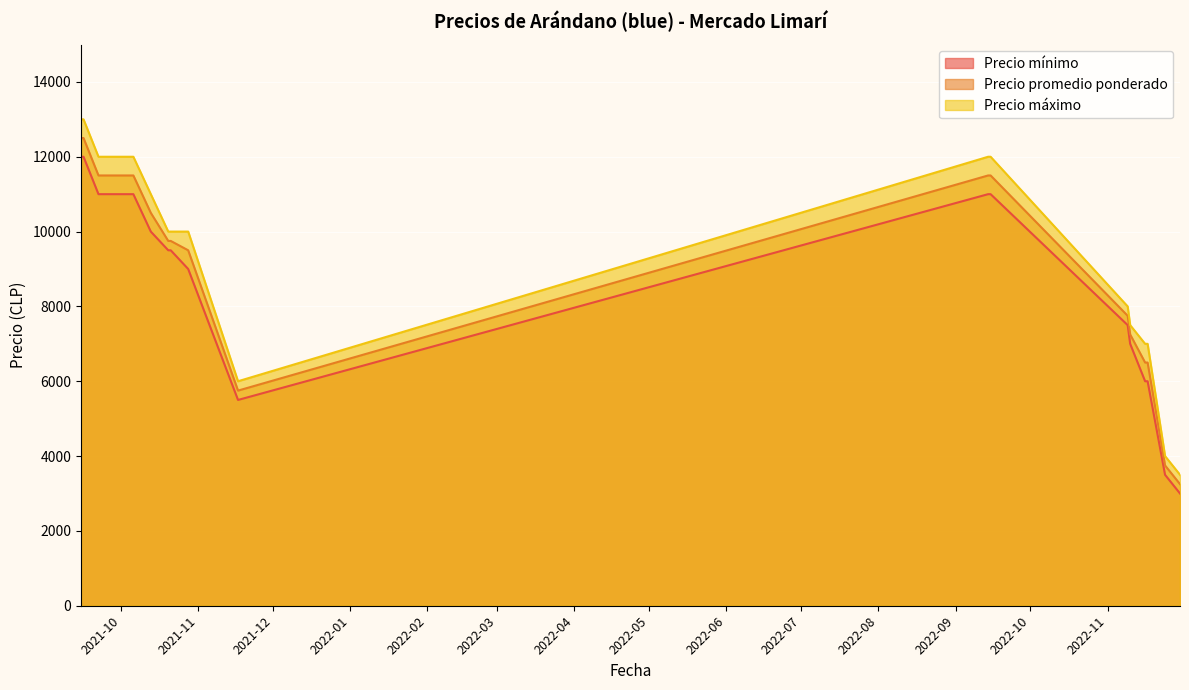

What is the label of the 1st point from the left?

2021-09-15